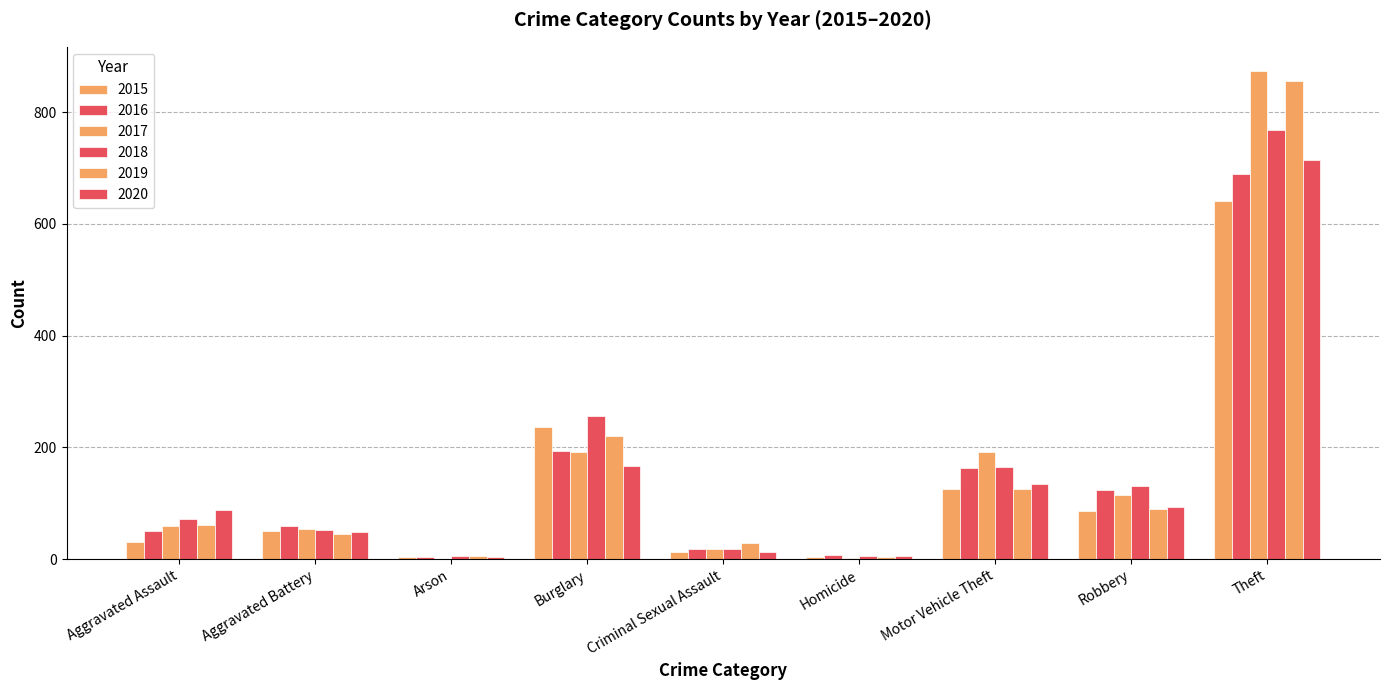

What is the sum of the 2019 values at Motor Vehicle Theft and Homicide?

128